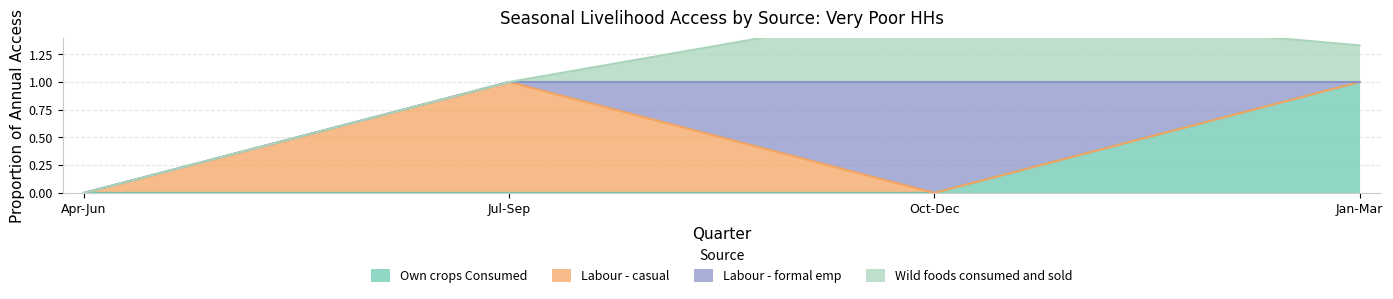

Is the value of Wild foods consumed and sold at Oct-Dec greater than the value of Labour - formal emp at Apr-Jun?

Yes